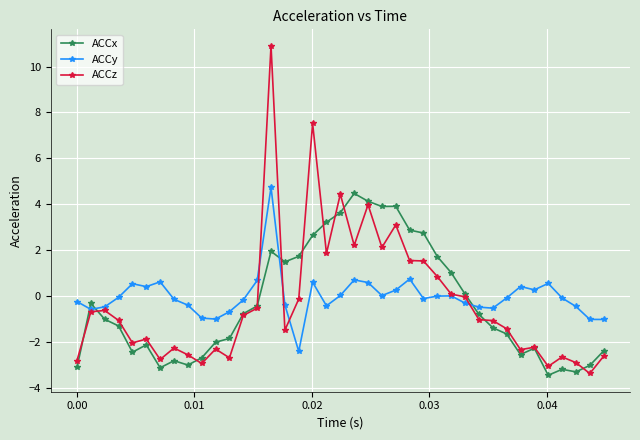

What is the difference between the maximum and minimum values in the ACCy series?

7.1